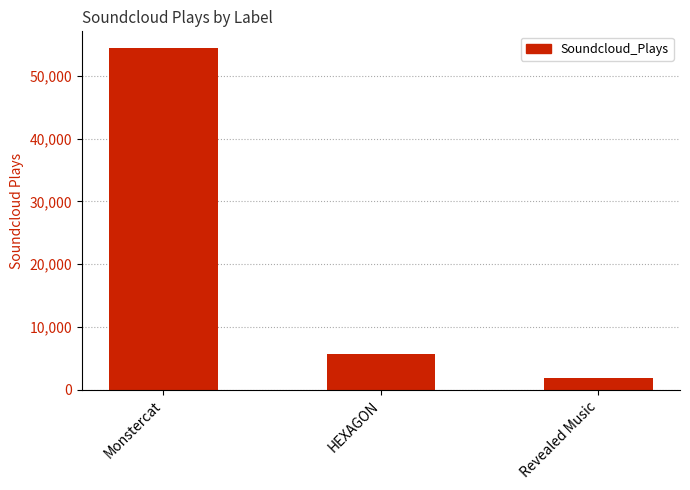

List the labels in order of value, smallest first.

Revealed Music, HEXAGON, Monstercat